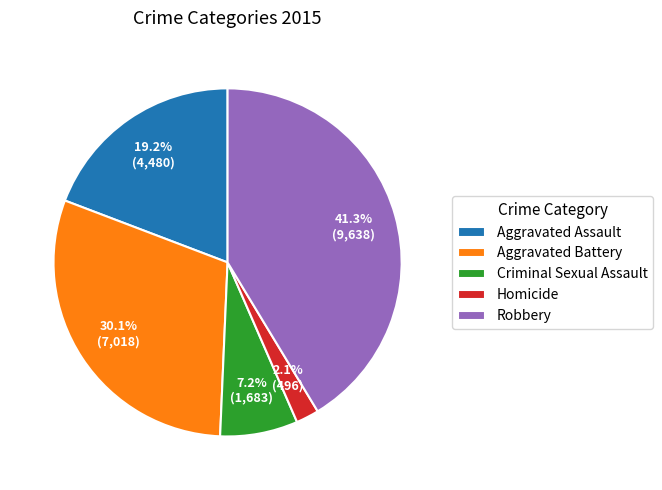

To the nearest percent, what percentage of the pie is Criminal Sexual Assault?

7%